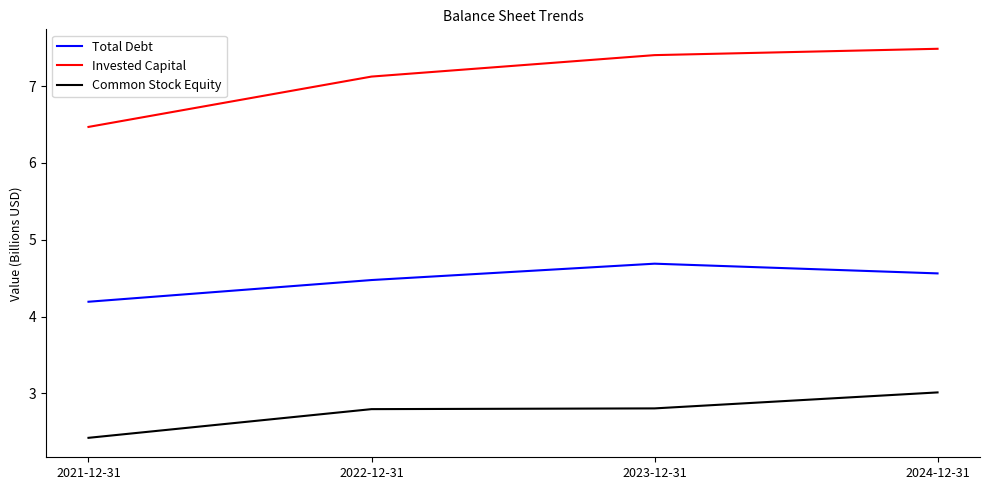

Reading left to right, list all the values displayed in this chart.

Total Debt: 4.2	4.5	4.7	4.6
Invested Capital: 6.5	7.1	7.4	7.5
Common Stock Equity: 2.4	2.8	2.8	3.0